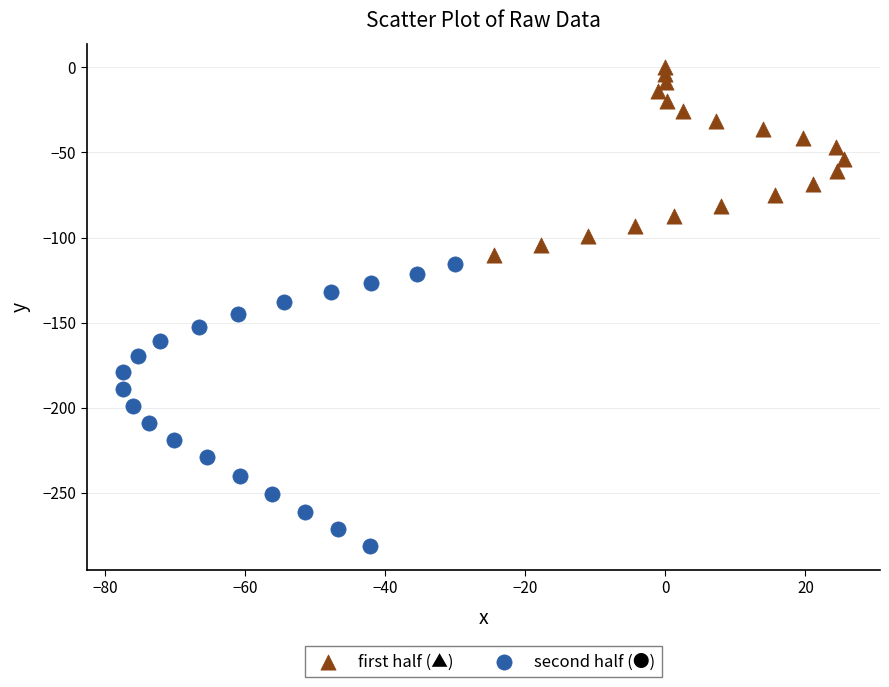

Which series contains the lowest Y value?

second half (●)